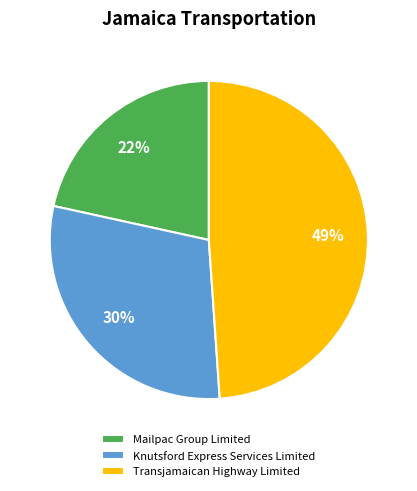

Is Knutsford Express Services Limited the majority of the pie?

No